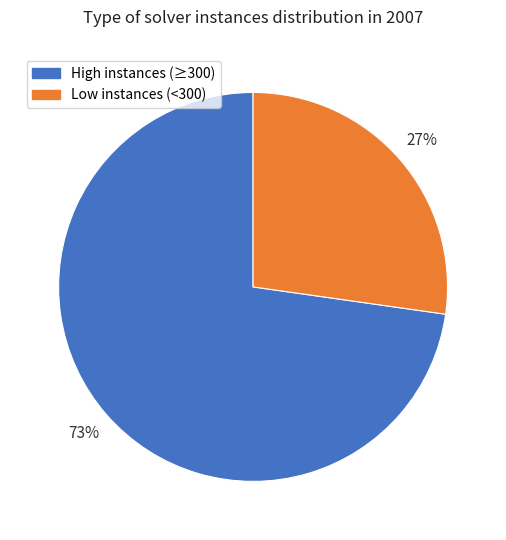

Does any single category account for the majority?

Yes